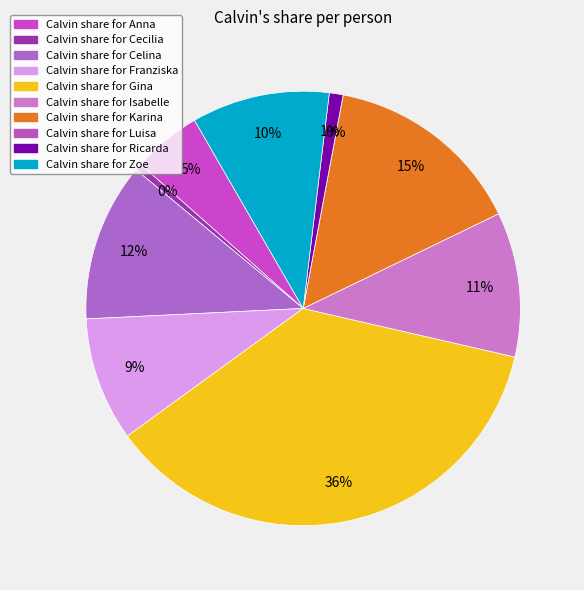

The Franziska slice represents 9% of the pie. True or false?

True